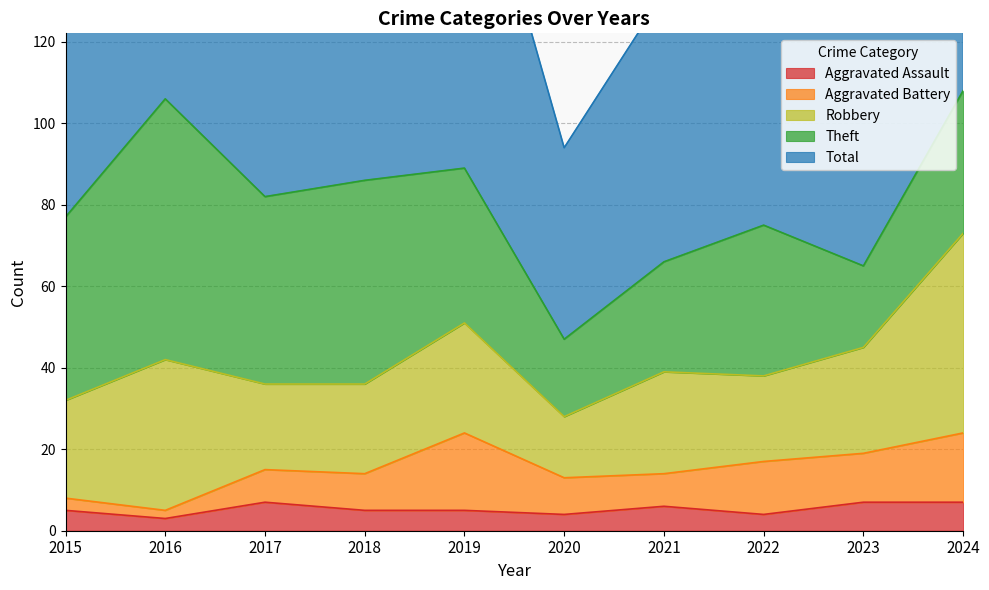

True or false: Robbery has a value of 22 at 2018.

True